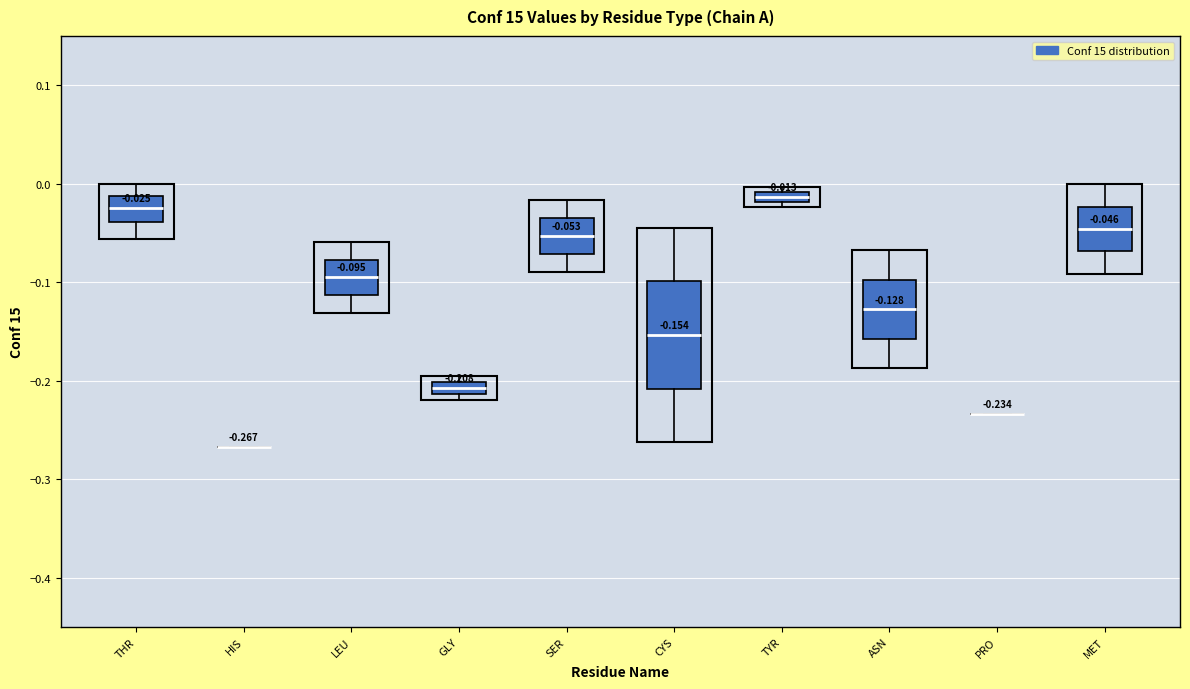

Which box is the tallest, from its lower edge to its upper edge?

CYS